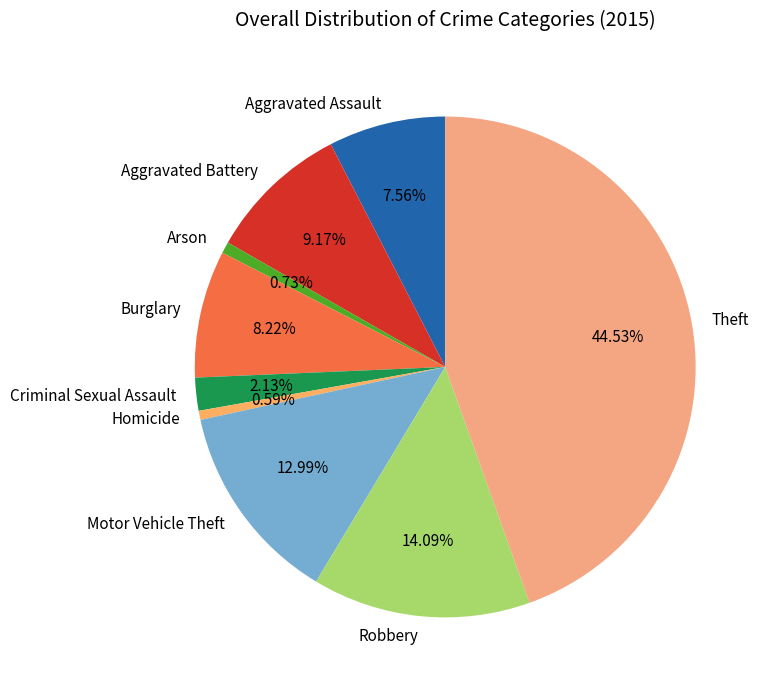

To the nearest percent, what portion does Criminal Sexual Assault represent?

2%